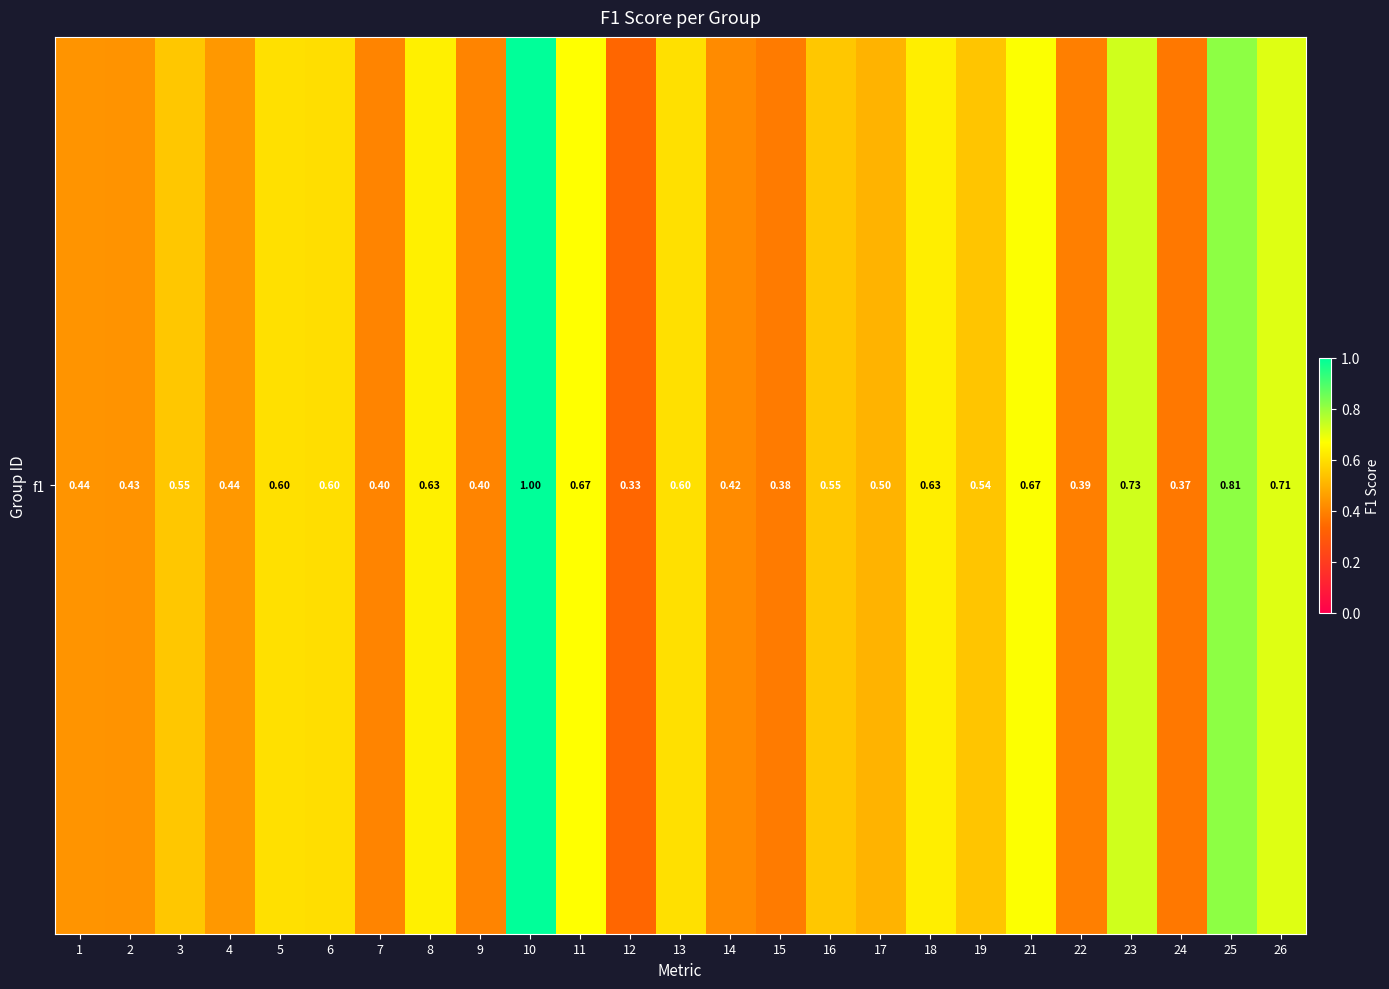

What is the sum of all values?

13.8